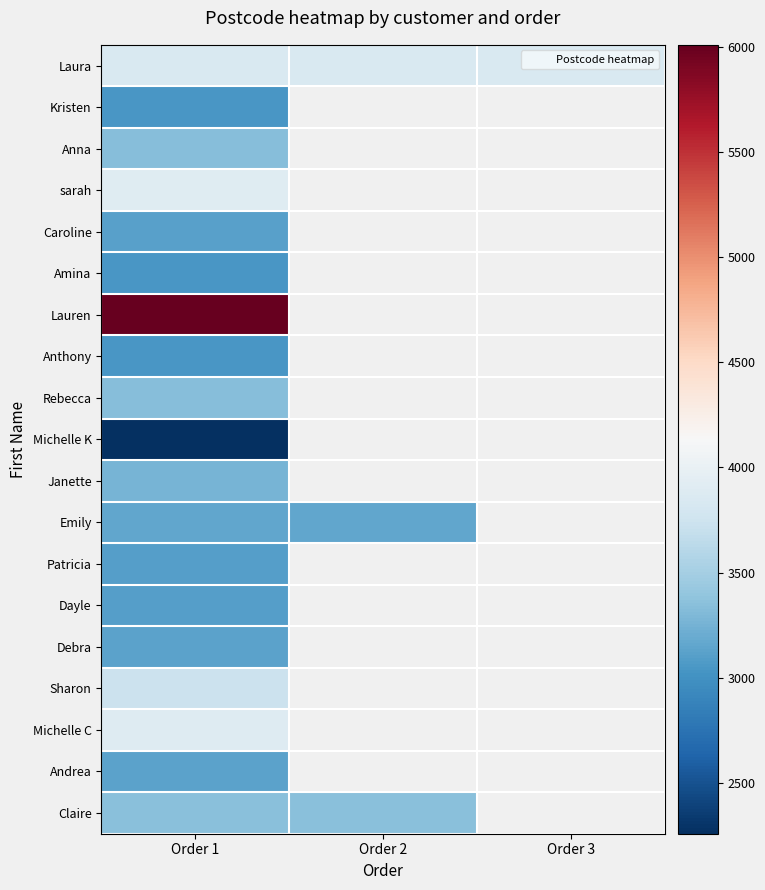

List the labels in order of Claire value, largest first.

Order 1, Order 2, Order 3